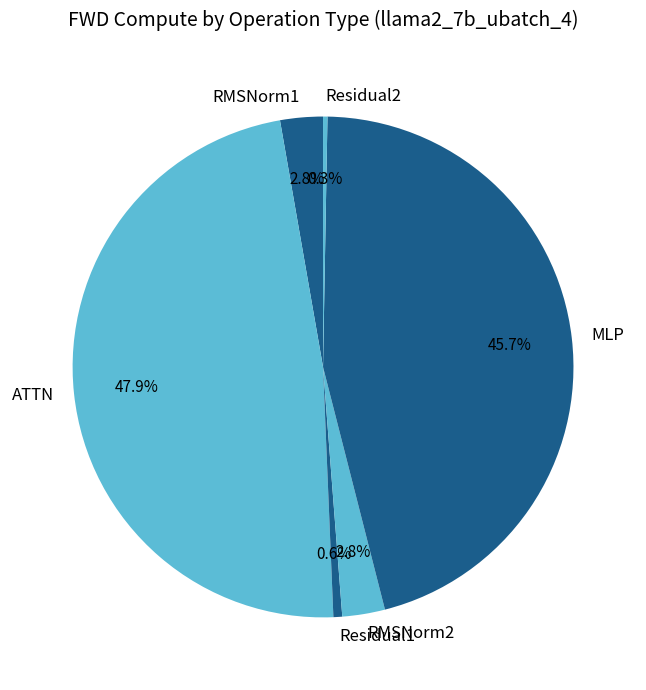

What is the ratio of the value at Residual1 to the value at Residual2?

2.0